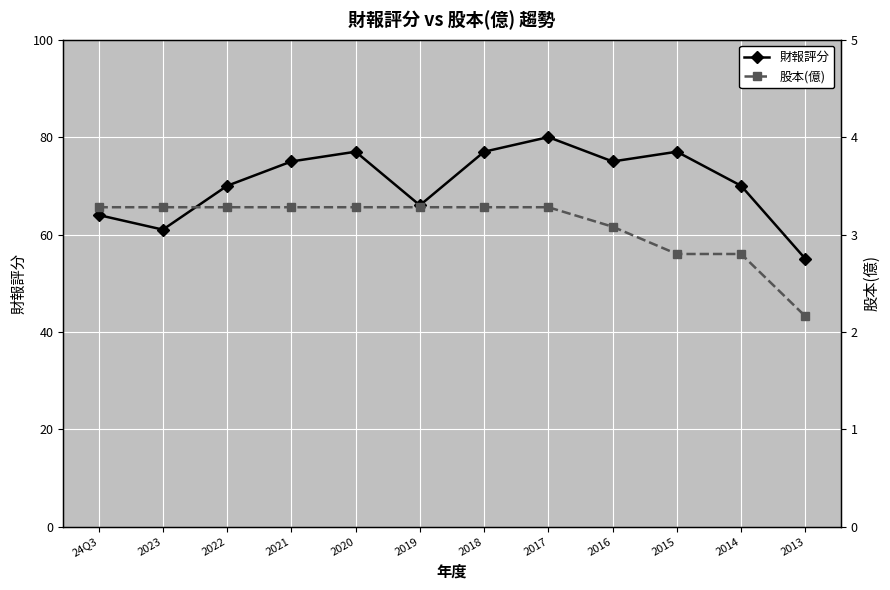

How many distinct data groups are displayed?

2